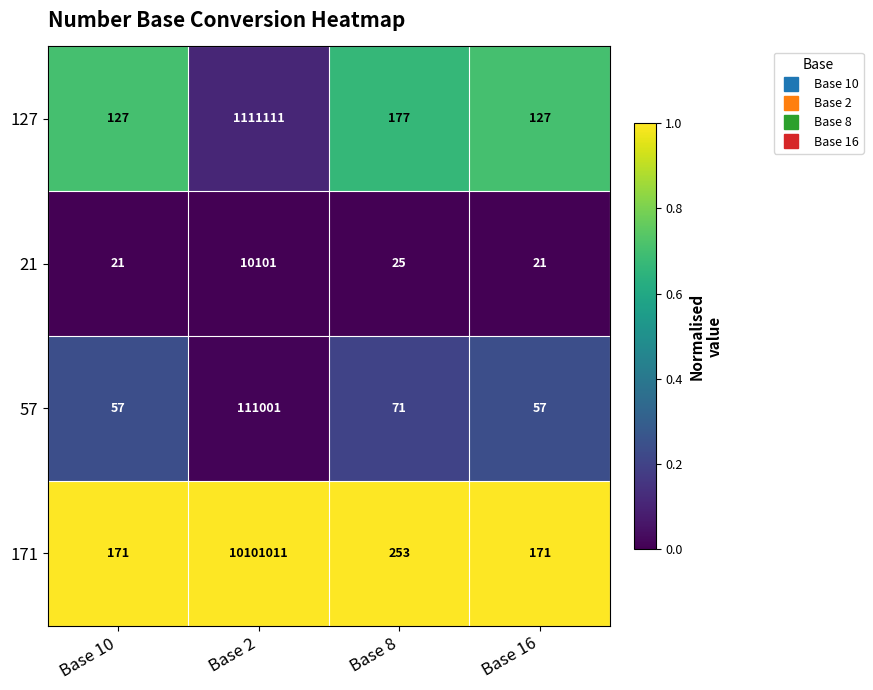

What is the minimum value shown in the chart?

21